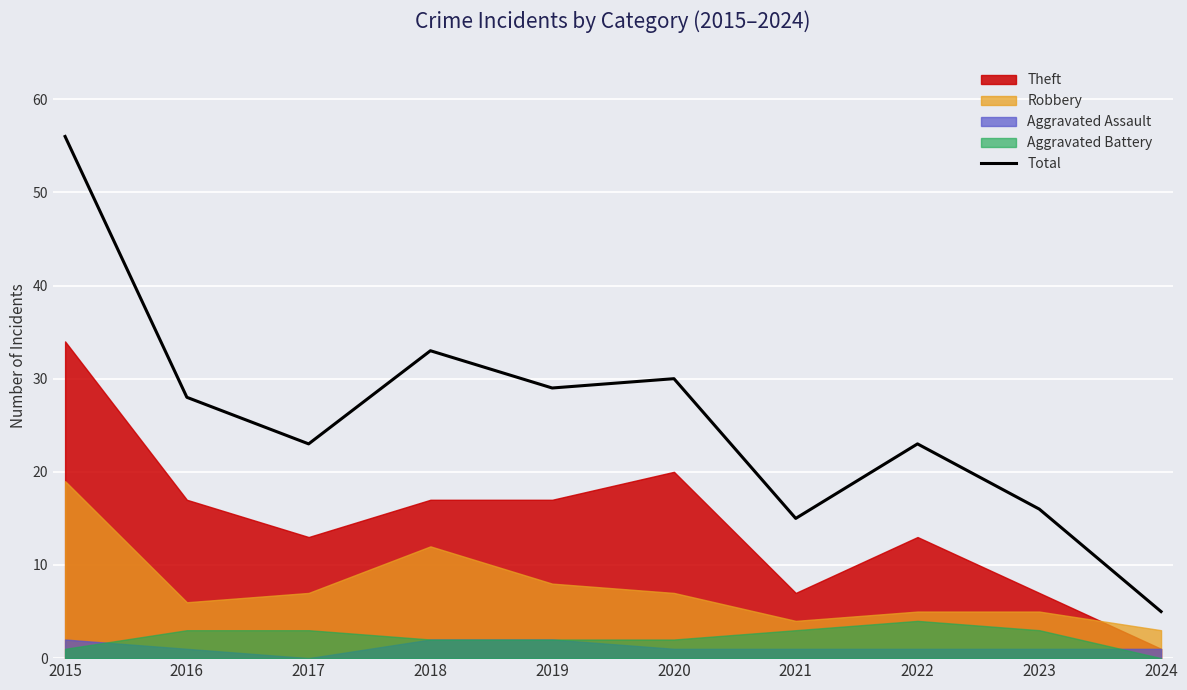

Reading left to right, extract all data points from this chart.

2015=56	2016=28	2017=23	2018=33	2019=29	2020=30	2021=15	2022=23	2023=16	2024=5